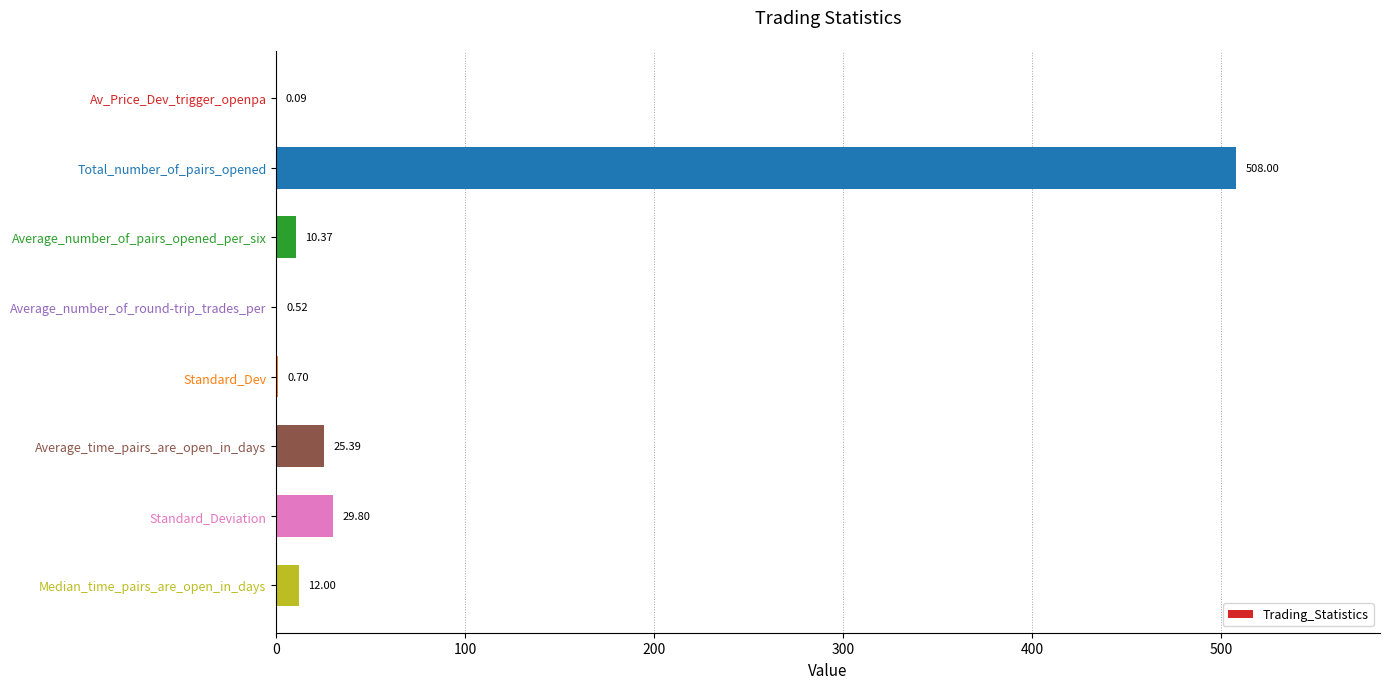

What is the sum of all values?

586.9